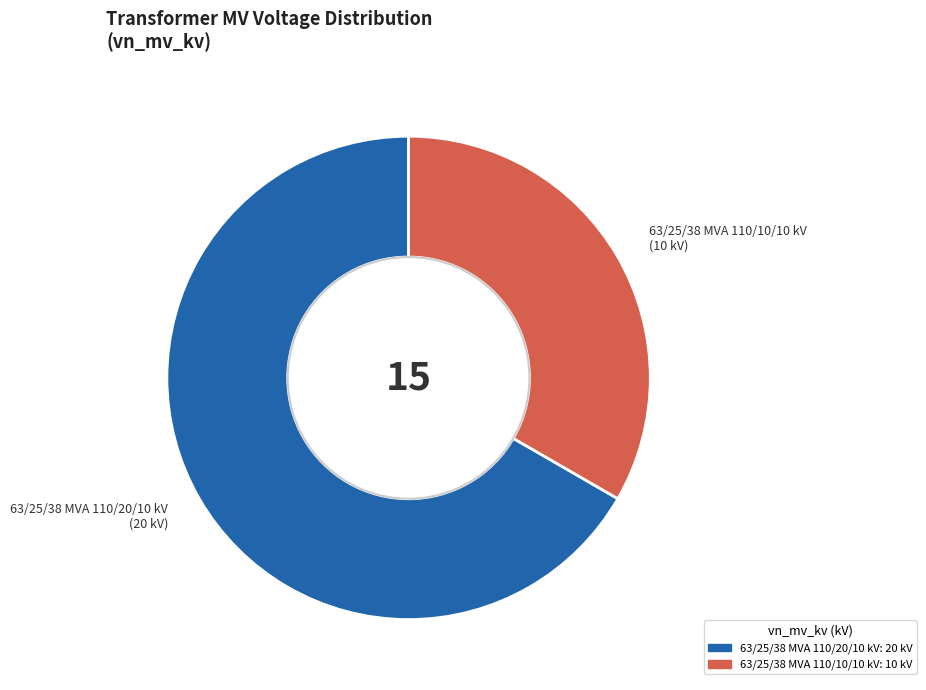

Rank the categories by value from highest to lowest.

63/25/38 MVA 110/20/10 kV, 63/25/38 MVA 110/10/10 kV